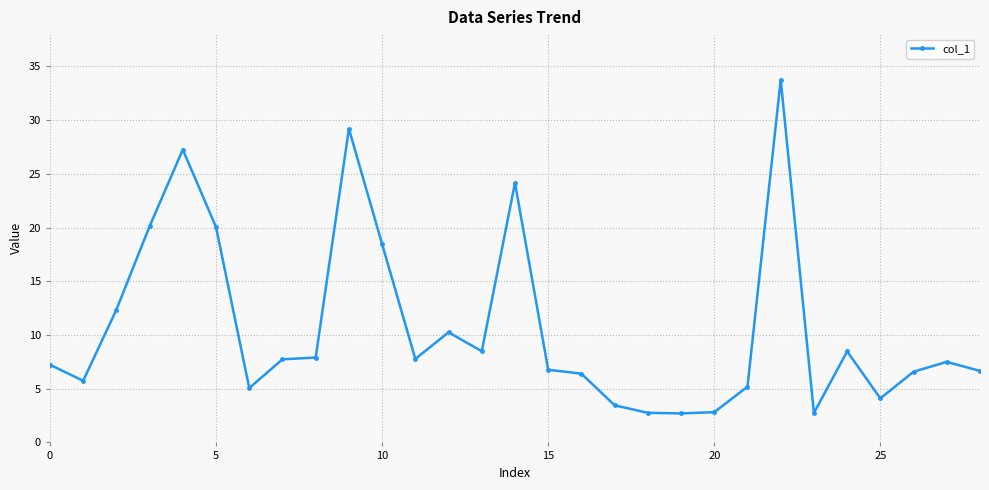

Does the chart have visible grid lines?

Yes